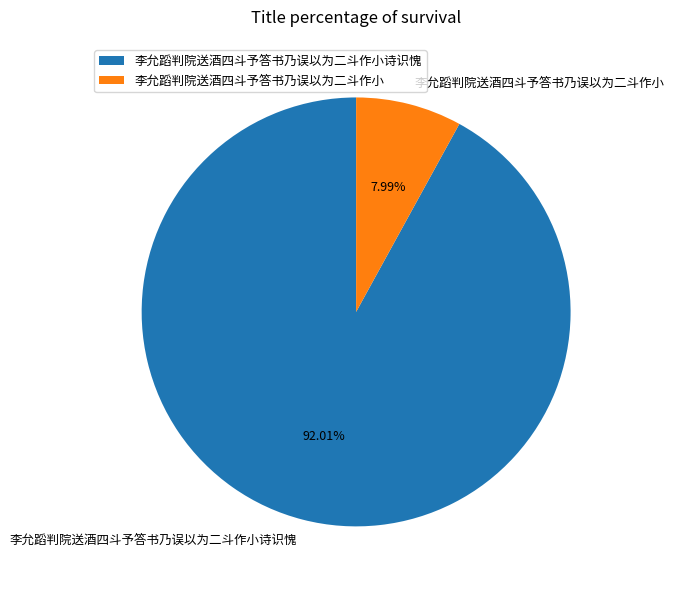

How many segments does this pie chart have?

2